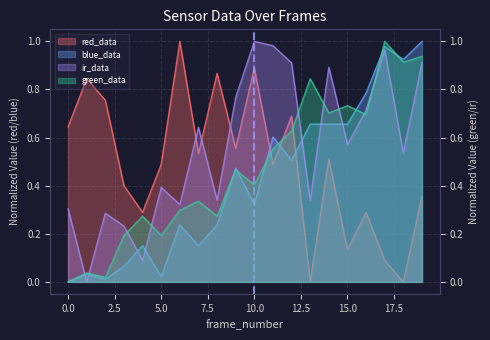

Reading left to right, what are all the values shown in this chart?

red_data: 0=0.6	1=0.8	2=0.8	3=0.4	4=0.3	5=0.5	6=1.0	7=0.5	8=0.9	9=0.6	10=0.9	11=0.5	12=0.7	13=0.0	14=0.5	15=0.1	16=0.3	17=0.1	18=0.0	19=0.4
ir_data: 0=0.3	1=0.0	2=0.3	3=0.2	4=0.1	5=0.4	6=0.3	7=0.6	8=0.3	9=0.8	10=1.0	11=1.0	12=0.9	13=0.3	14=0.9	15=0.6	16=0.7	17=1.0	18=0.5	19=0.9
green_data: 0=0.0	1=0.0	2=0.0	3=0.2	4=0.3	5=0.2	6=0.3	7=0.3	8=0.3	9=0.5	10=0.4	11=0.6	12=0.6	13=0.8	14=0.7	15=0.7	16=0.7	17=1.0	18=0.9	19=0.9
blue_data: 0=0.0	1=0.0	2=0.0	3=0.1	4=0.2	5=0.0	6=0.2	7=0.2	8=0.2	9=0.5	10=0.3	11=0.6	12=0.5	13=0.7	14=0.7	15=0.7	16=0.8	17=1.0	18=0.9	19=1.0